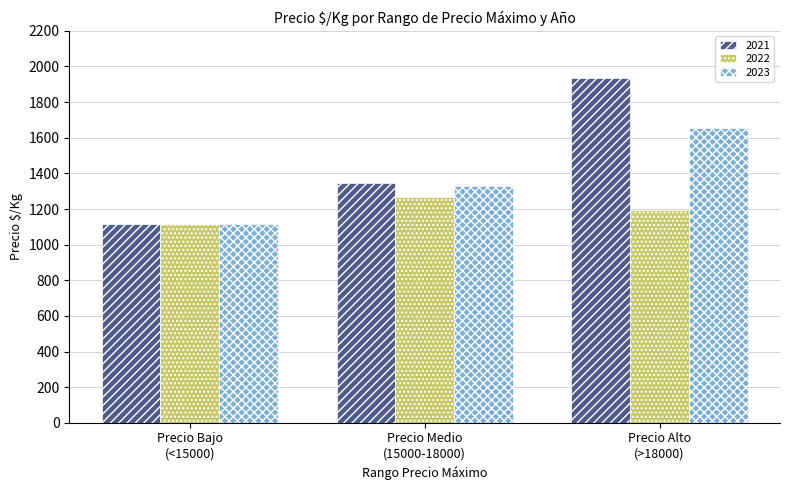

Which series has the widest spread of values?

2021